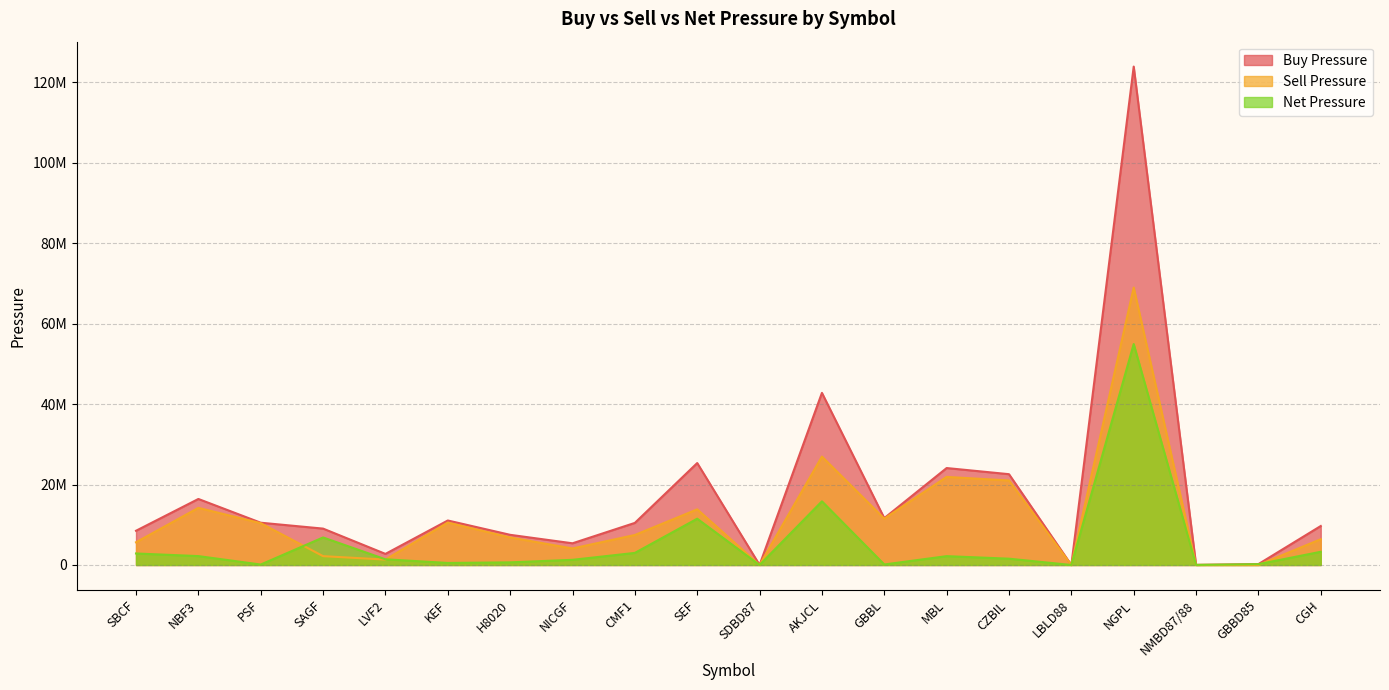

Reading left to right, what are all the values shown in this chart?

Buy Pressure: SBCF=8509178	NBF3=16407941	PSF=10507828	SAGF=9042337	LVF2=2757672	KEF=11058741	H8020=7498734	NICGF=5393490	CMF1=10461070	SEF=25334641	SDBD87=16969	AKJCL=42771221	GBBL=11647779	MBL=24091873	CZBIL=22565978	LBLD88=2927	NGPL=123853206	NMBD87/88=27629	GBBD85=220898	CGH=9690850
Sell Pressure: SBCF=5647384	NBF3=14197489	PSF=10393371	SAGF=2197317	LVF2=1342203	KEF=10551364	H8020=6841554	NICGF=4107040	CMF1=7457426	SEF=13832002	SDBD87=14589	AKJCL=26949271	GBBL=11517764	MBL=21892304	CZBIL=20998192	LBLD88=553	NGPL=68945686	NMBD87/88=5877	GBBD85=12629	CGH=6406479
Net Pressure: SBCF=2861794	NBF3=2210451	PSF=114457	SAGF=6845019	LVF2=1415469	KEF=507377	H8020=657179	NICGF=1286450	CMF1=3003644	SEF=11502639	SDBD87=2379	AKJCL=15821950	GBBL=130015	MBL=2199569	CZBIL=1567785	LBLD88=2373	NGPL=54907519	NMBD87/88=21752	GBBD85=208268	CGH=3284371